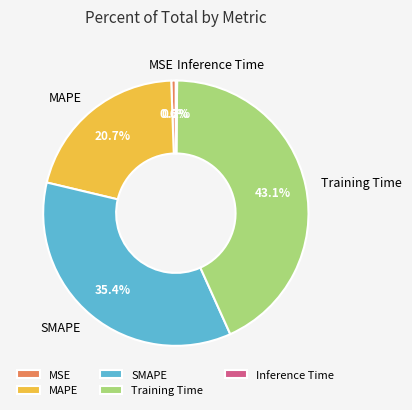

To the nearest percent, what is the difference between the largest and smallest slice percentages?

43%